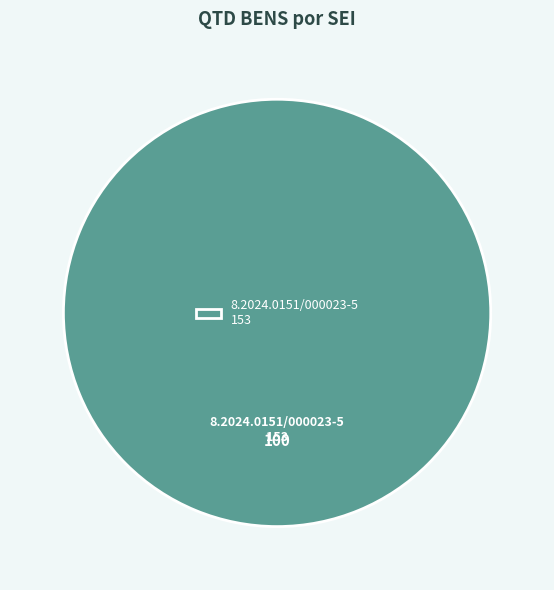

What is the majority slice?

8.2024.0151/000023-5 153